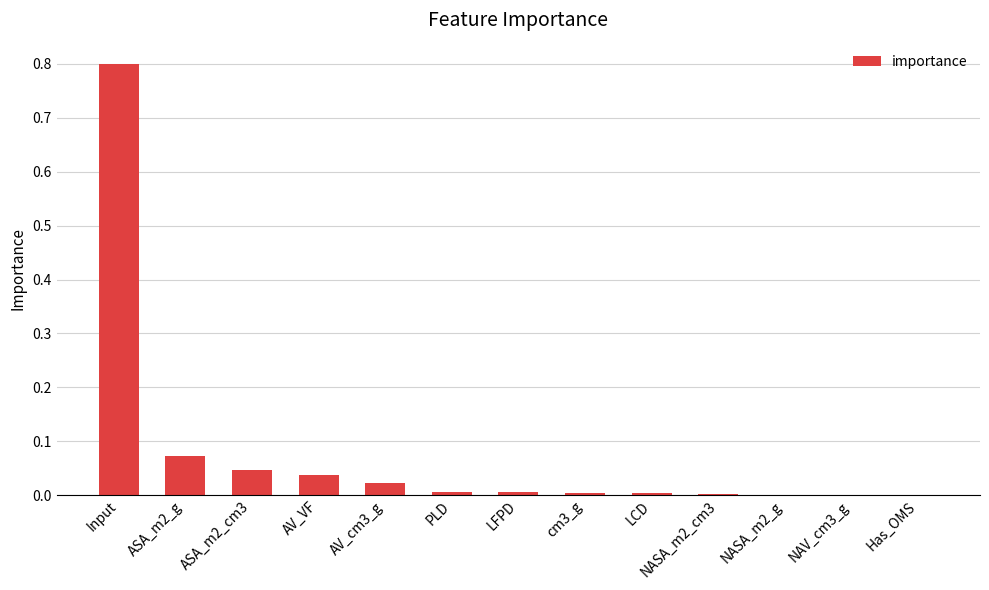

Is it true that the value at Has_OMS is 0.0?

True